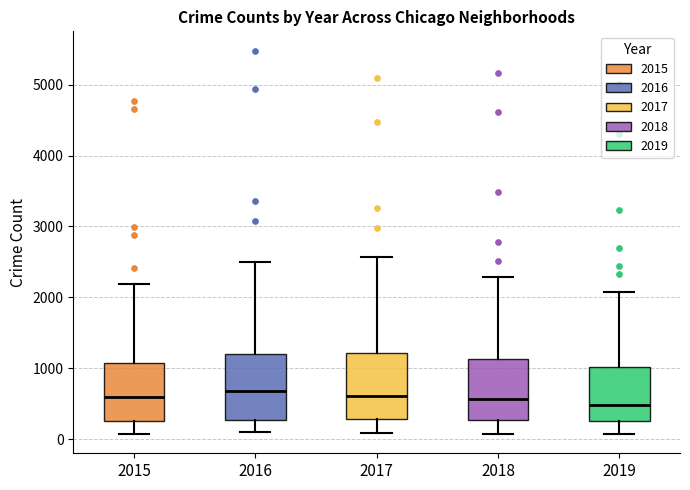

Where does the median line of the box at x = 2018 sit on the y-axis? The values are not printed on the chart, so give them approximately, as read against the axis.

600